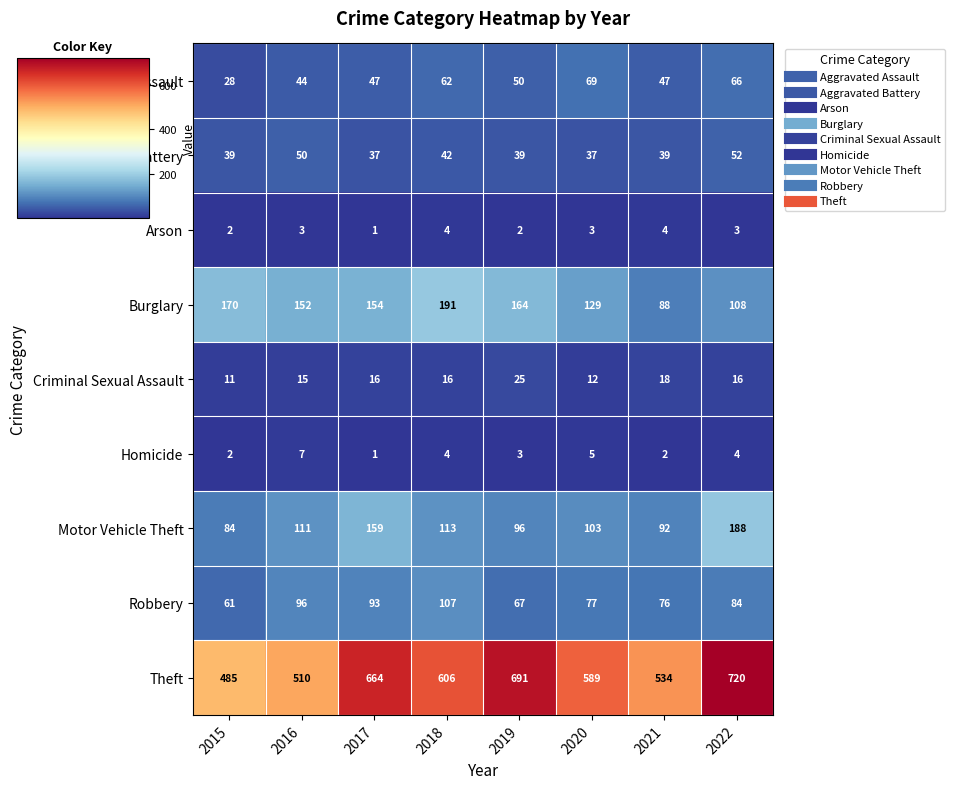

At how many categories does at least one series exceed 117?

8